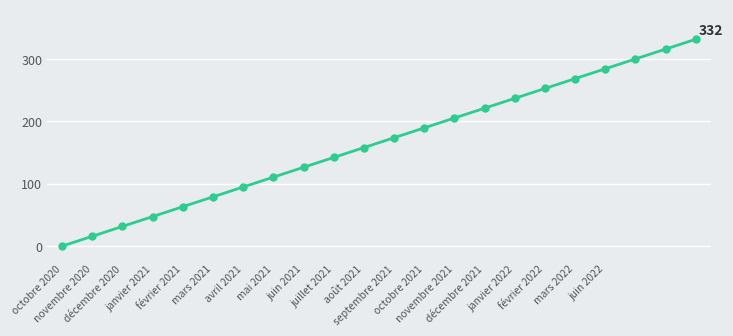

What is the greatest value displayed?

332.0